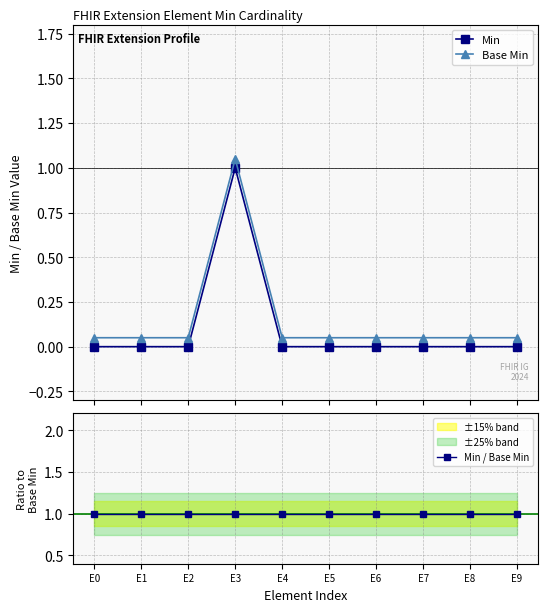

True or false: Base Min and Min intersect in this chart.

False